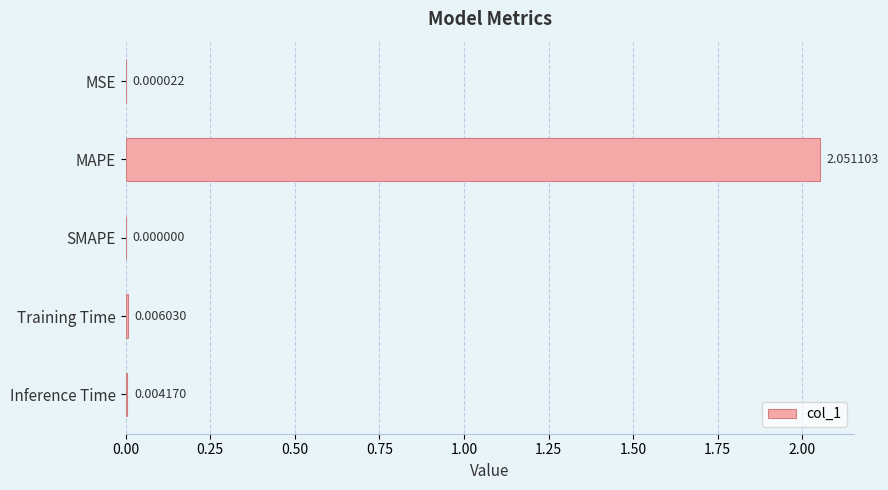

Which has a higher value, Training Time or MSE?

Training Time